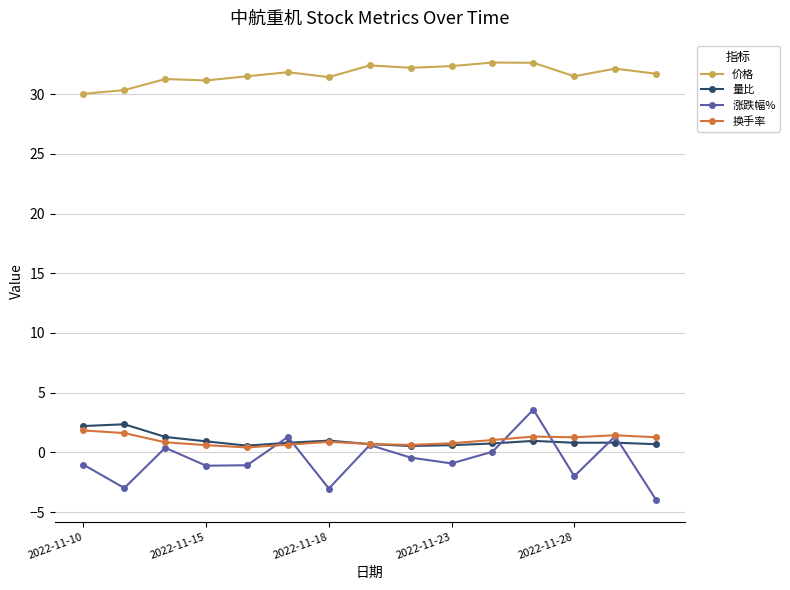

How many distinct data groups are displayed?

4